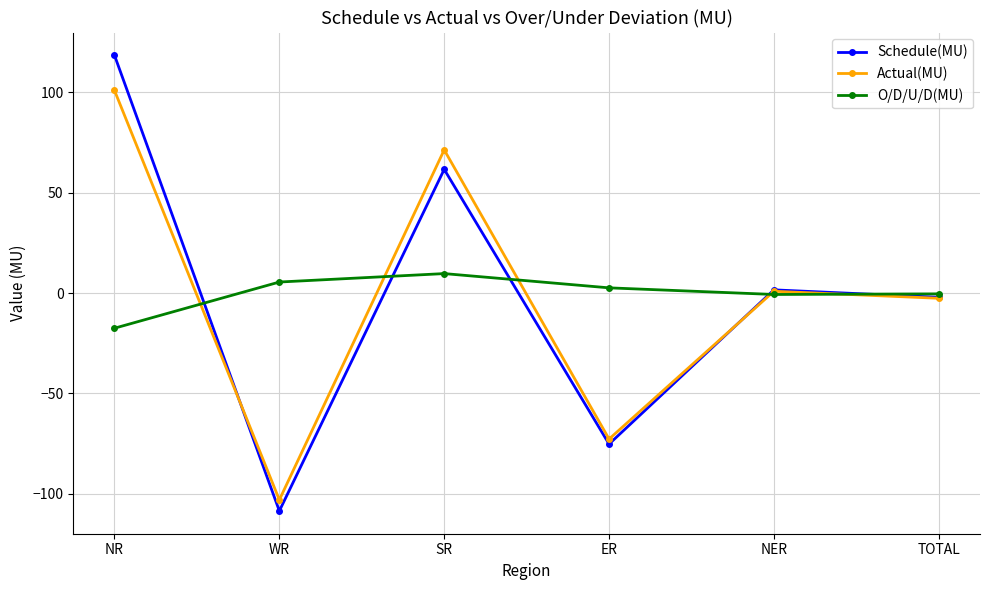

How many categories are shown in the chart?

6